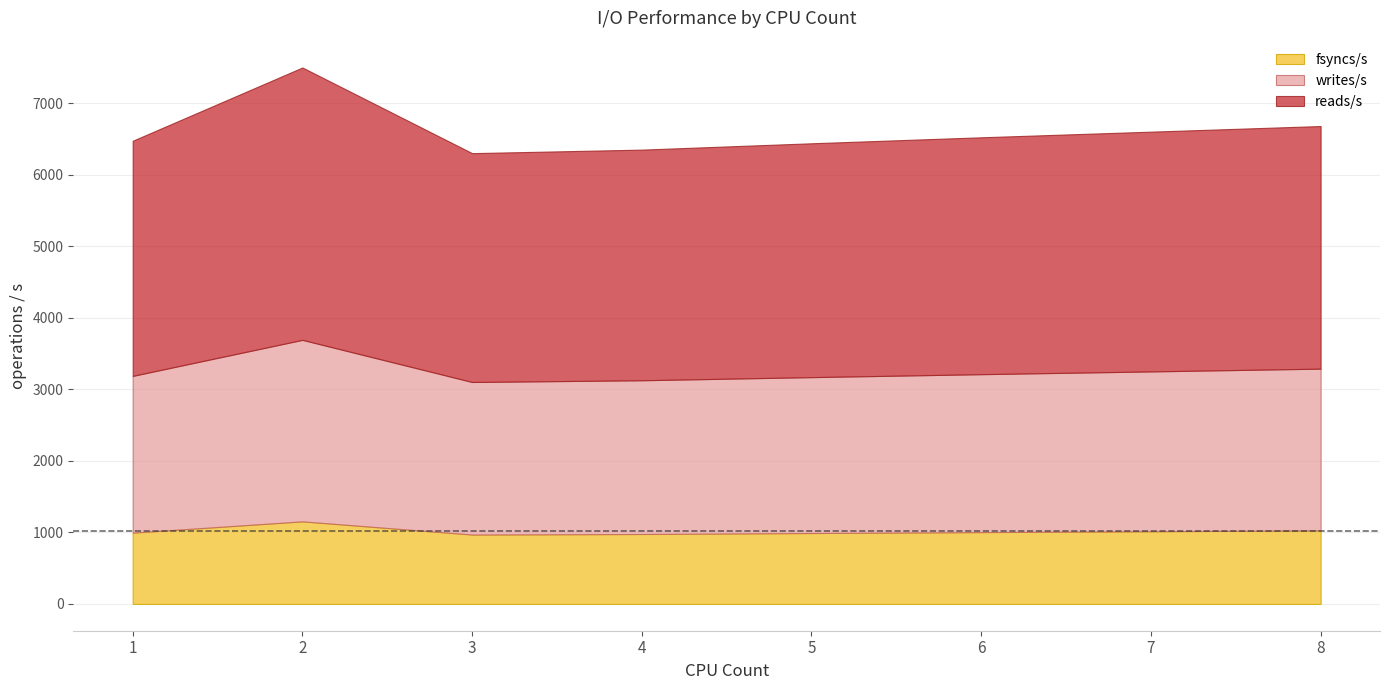

True or false: fsyncs/s and all intersect in this chart.

False